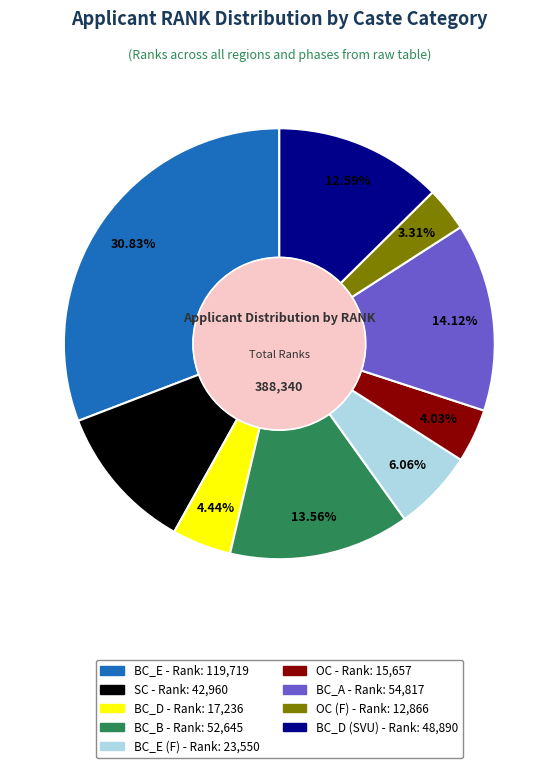

Does any single category account for the majority?

No